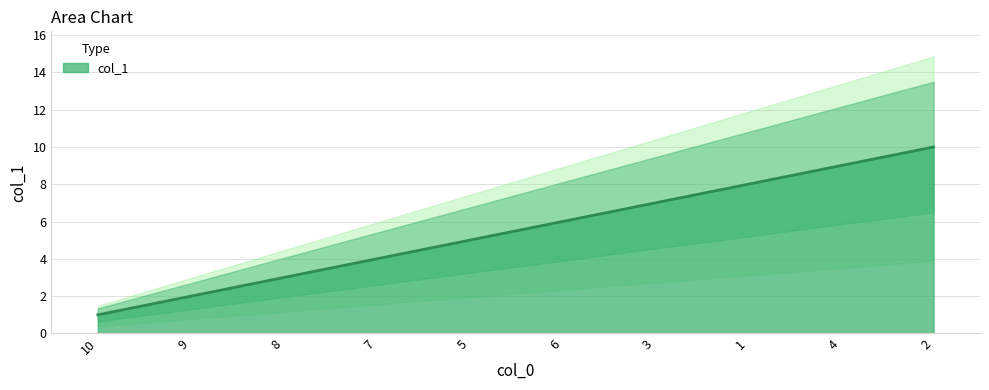

The col_1 series shows 7 at 3. True or false?

True